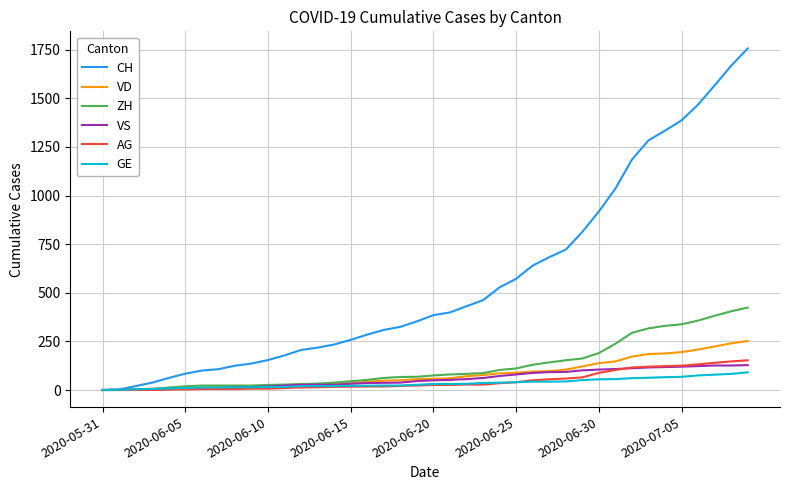

Is this an area chart (filled region under the line)?

No